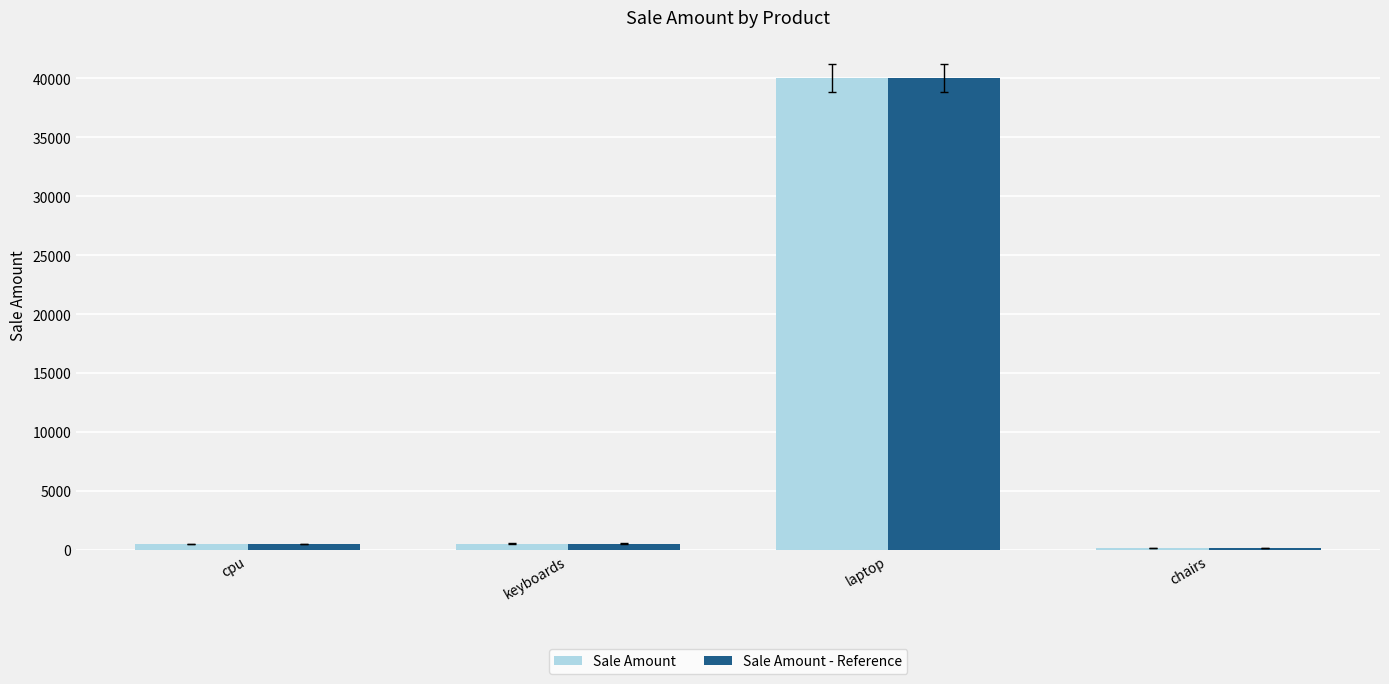

Is it true that Sale Amount equals 40000 at laptop?

True